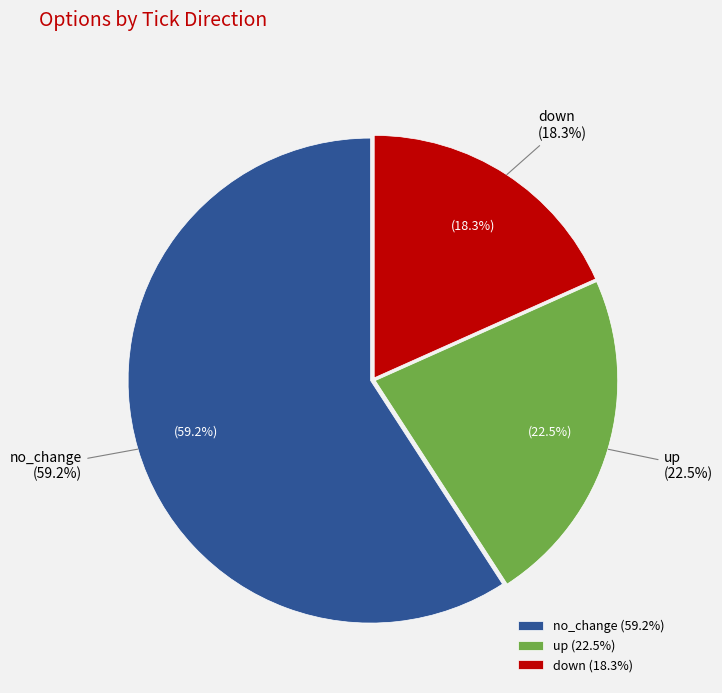

Is up the majority of the pie?

No